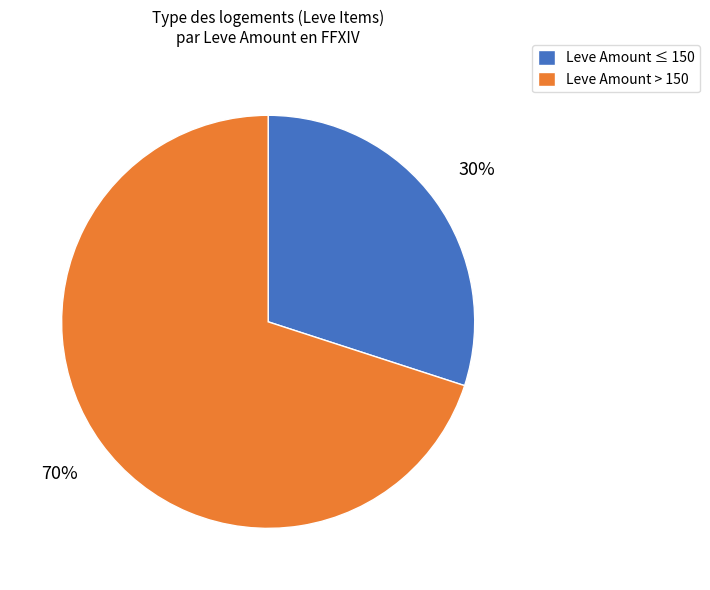

Approximately how many times larger is the value at Leve Amount ≤ 150 compared to Leve Amount > 150?

0.4